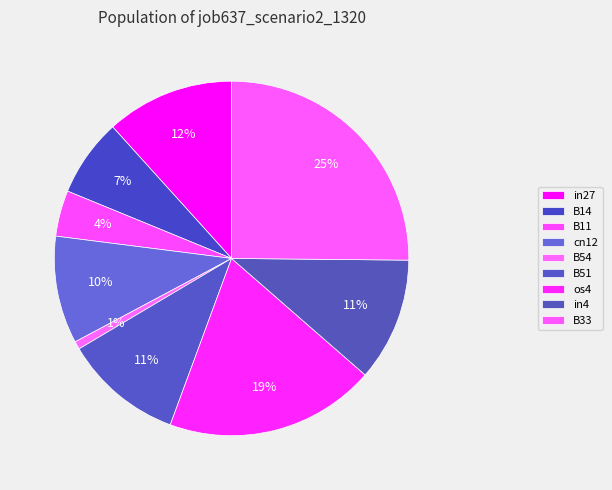

Rank the categories by value from lowest to highest.

B54, B11, B14, cn12, B51, in4, in27, os4, B33